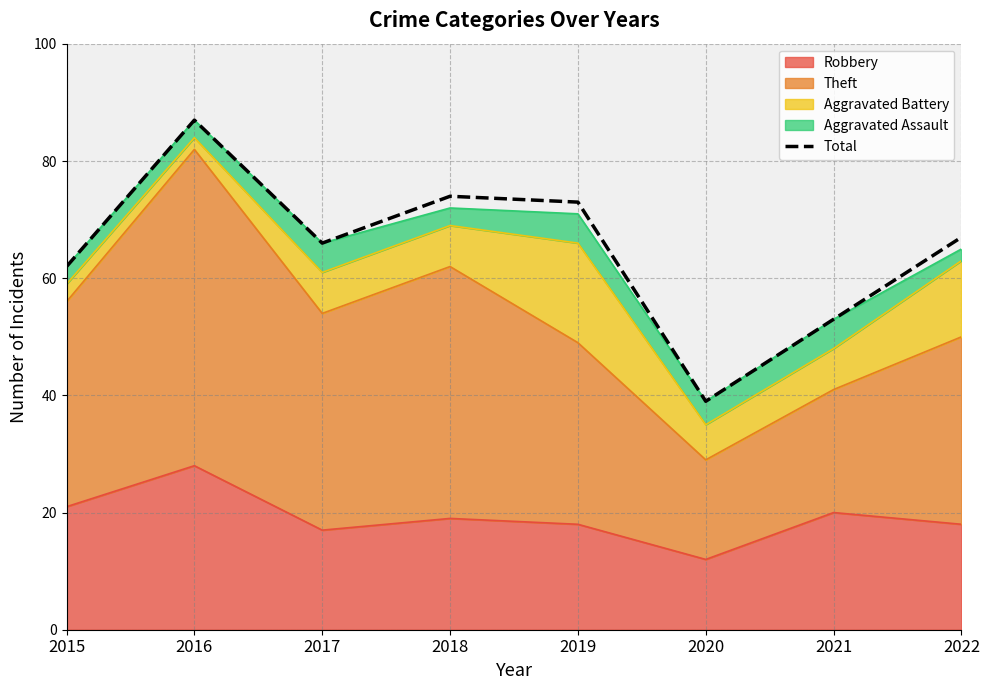

At which label does the data first exceed 67?

2016